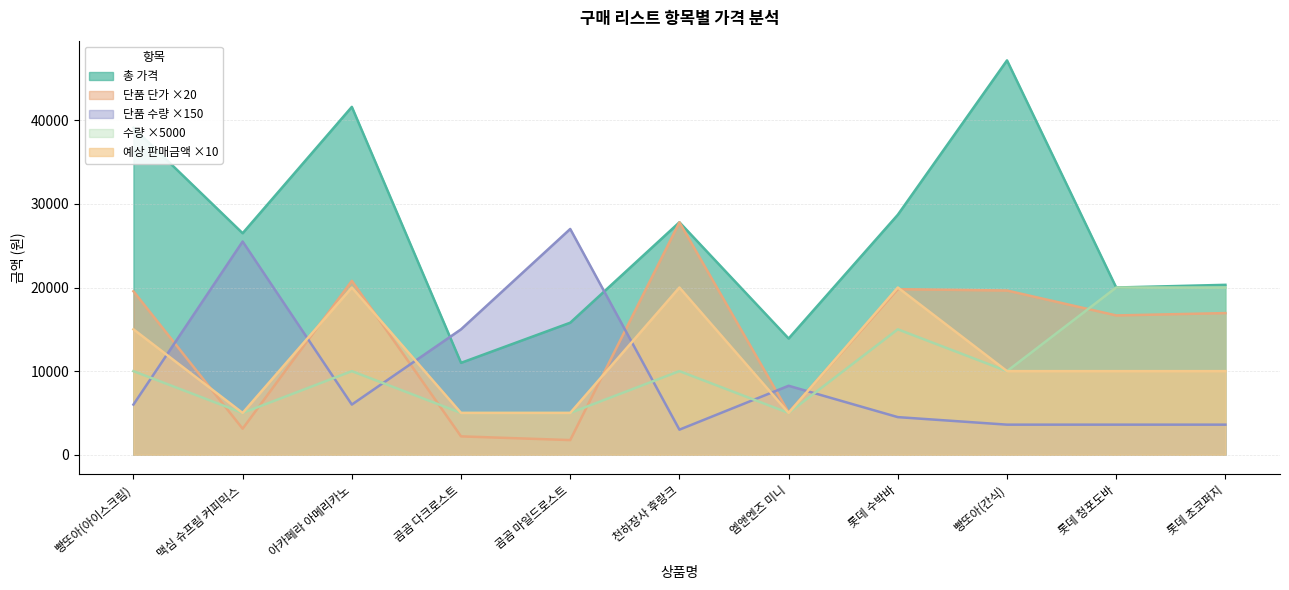

What is the spread (max minus min) of values at 천하장사 후랑크?

24800.0